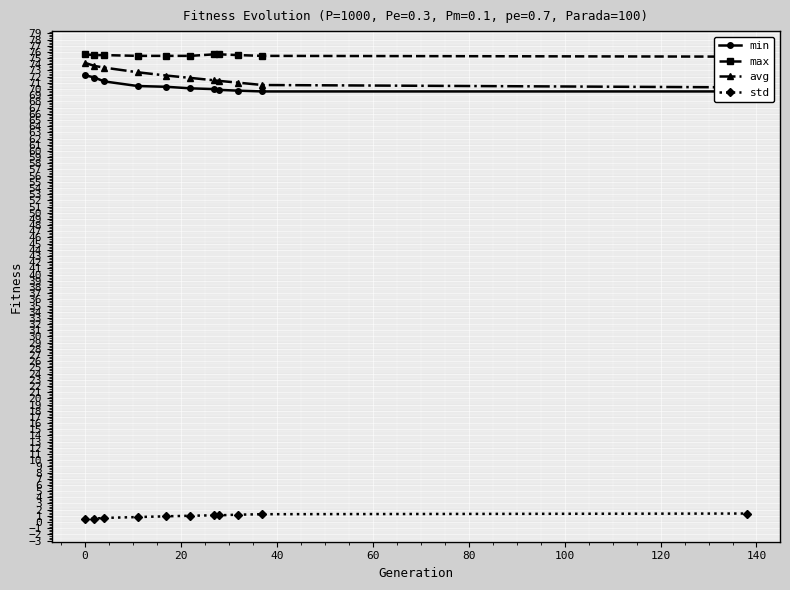

True or false: std has more than 0 points higher than both neighbors.

True